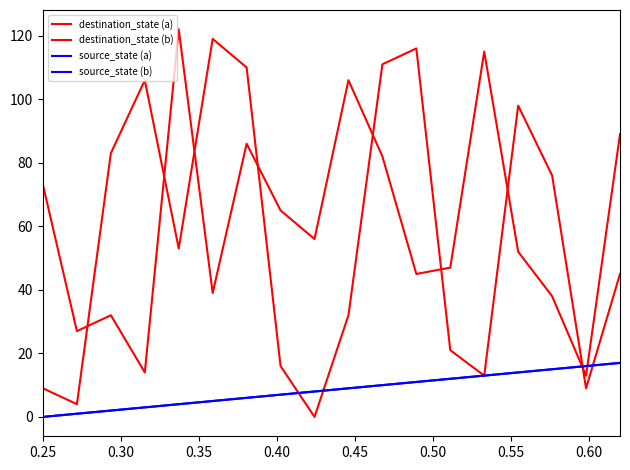

Does the chart have visible grid lines?

No